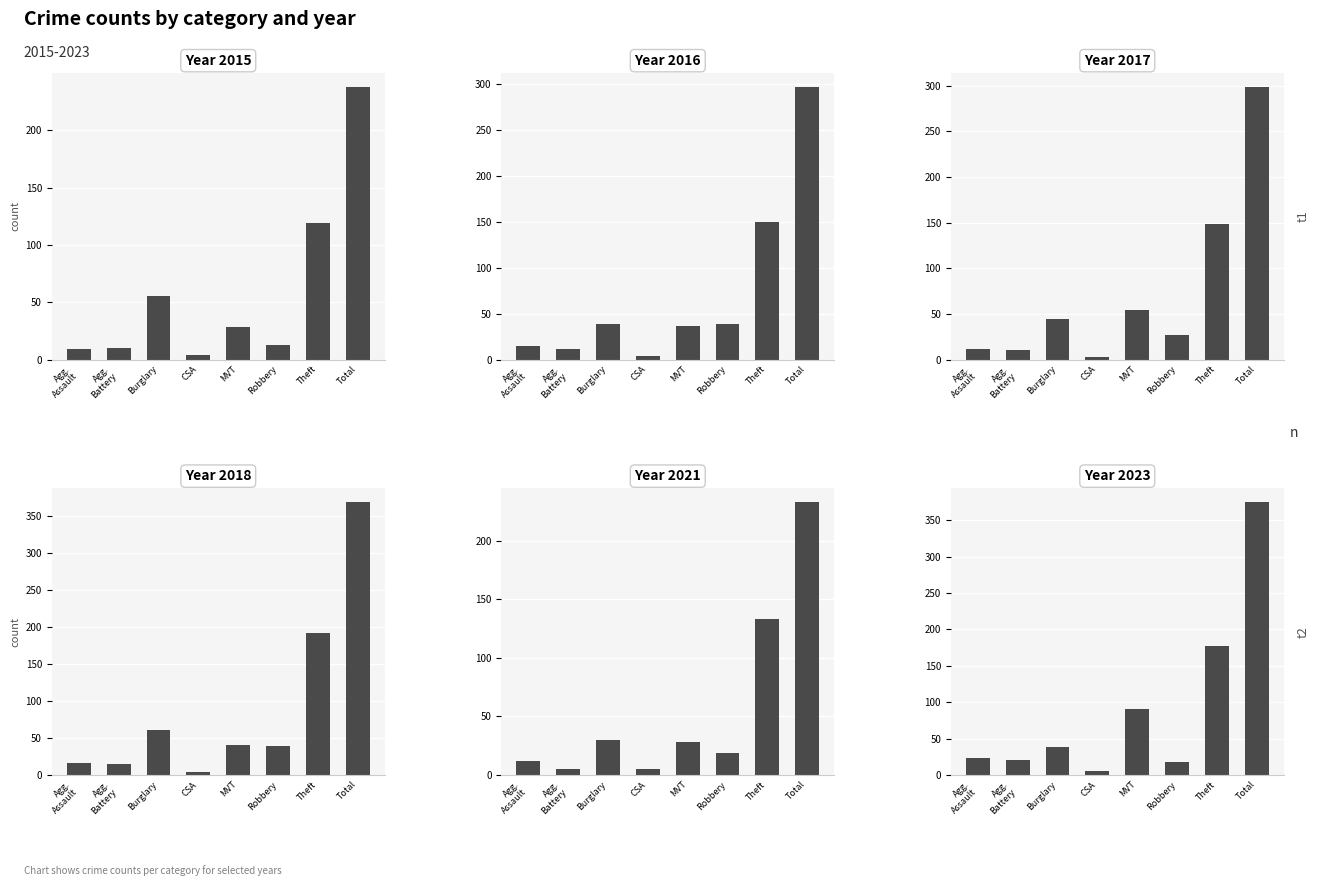

List the labels in order of 2016 value, largest first.

Total, Theft, Burglary, Robbery, MVT, Agg. Assault, Agg. Battery, CSA